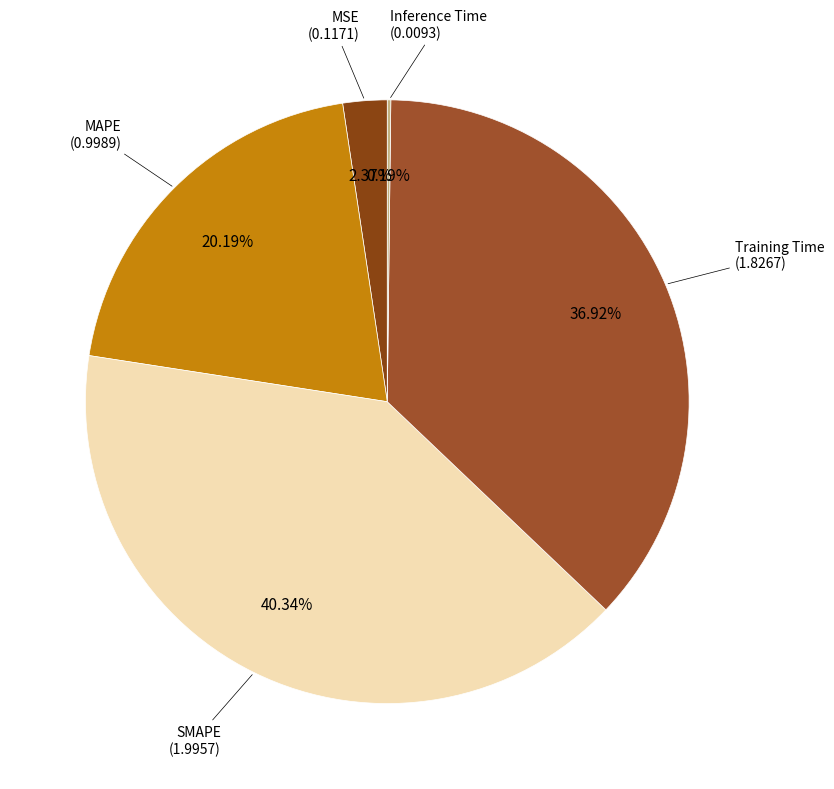

To the nearest percent, what is the difference between the largest and smallest slice percentages?

40%